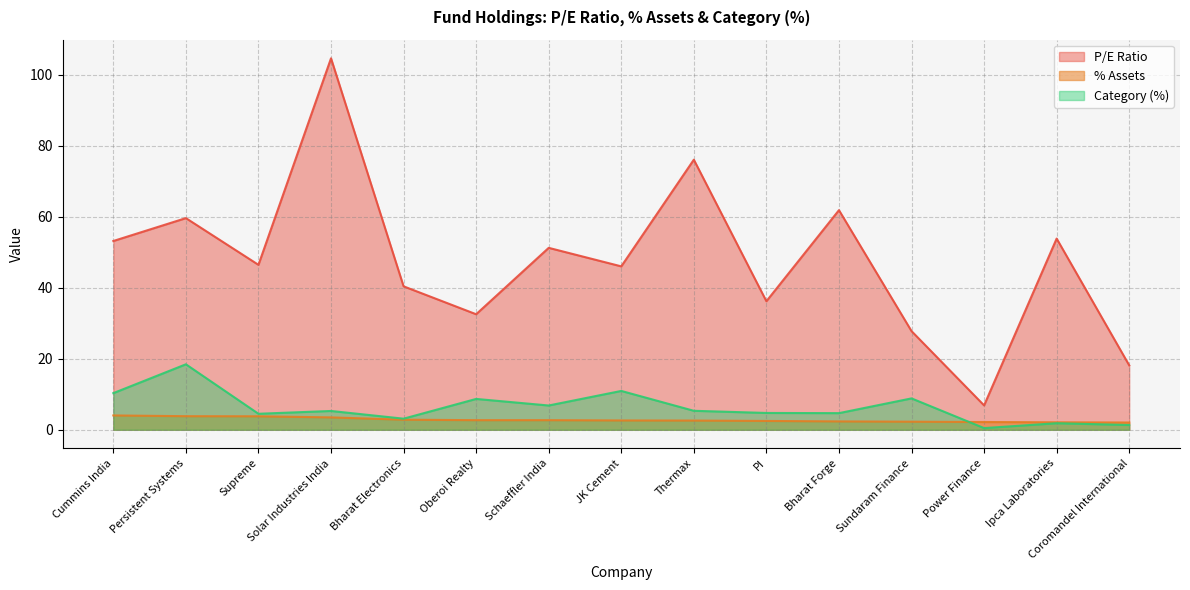

Where does the Category (%) series first go above 5?

Cummins India